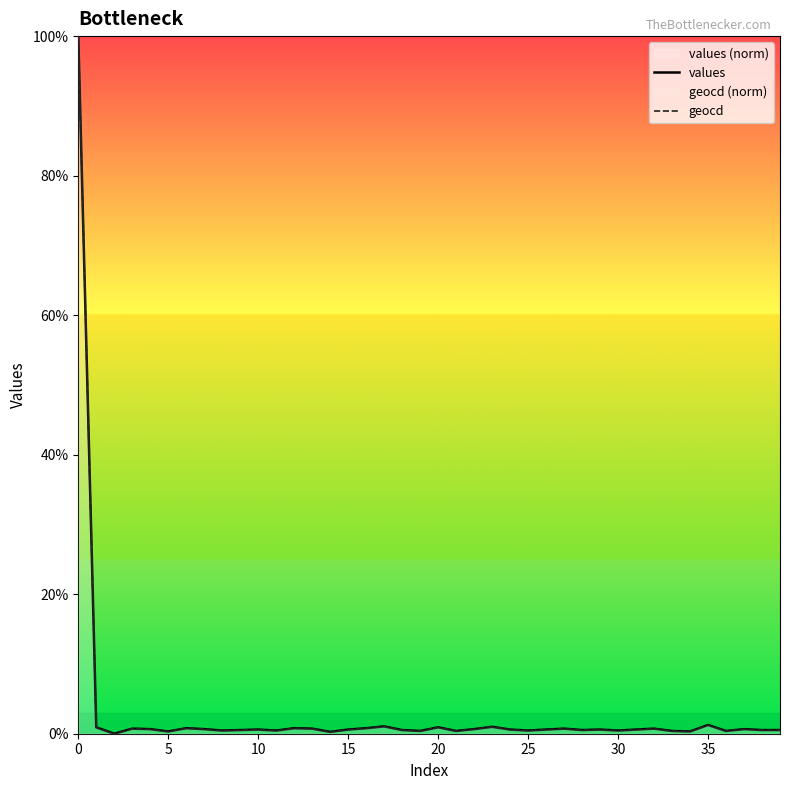

At which label does geocd reach its minimum?

10